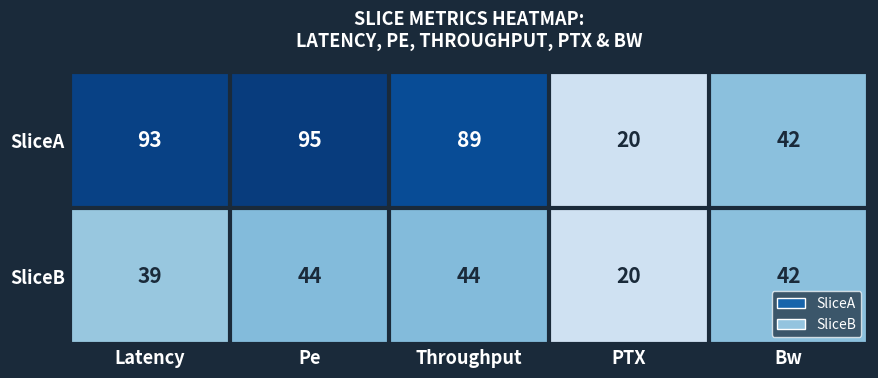

What is the difference between the maximum and minimum values in the SliceA series?

75